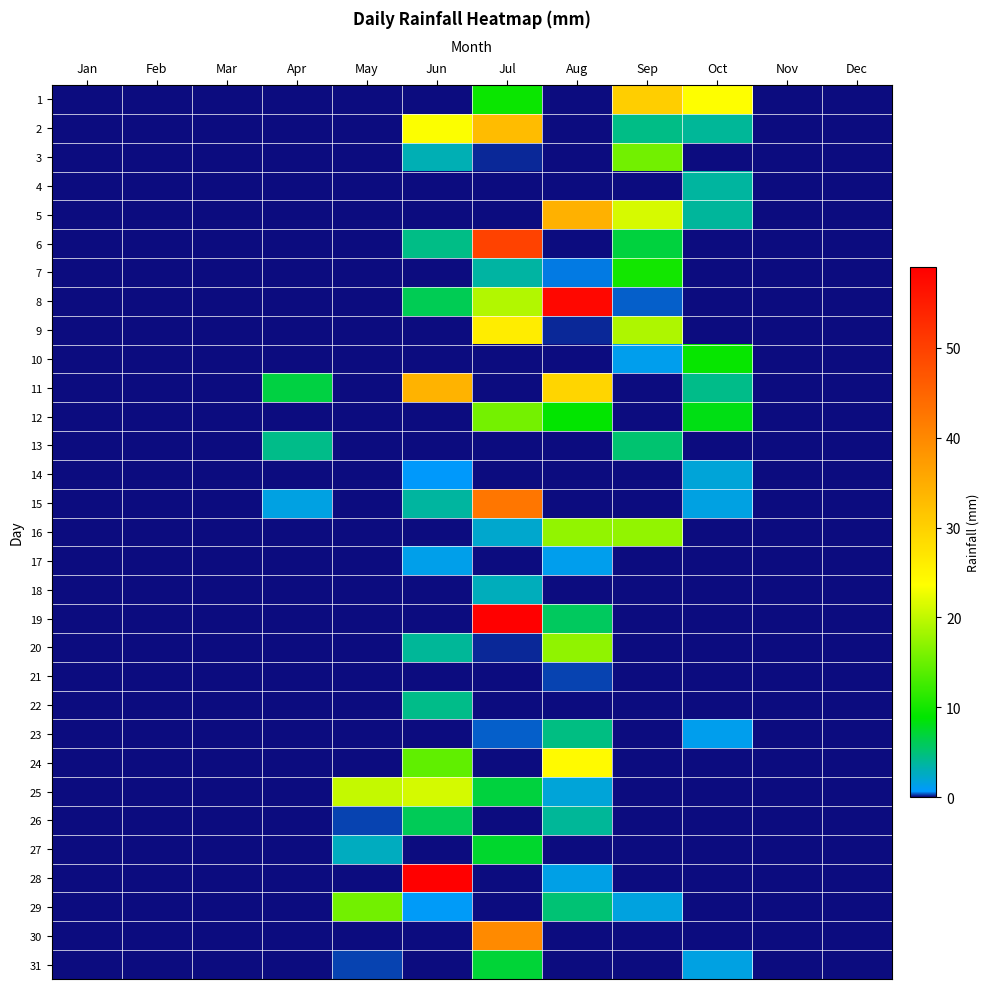

Between Dec and Sep, which is larger?

Sep